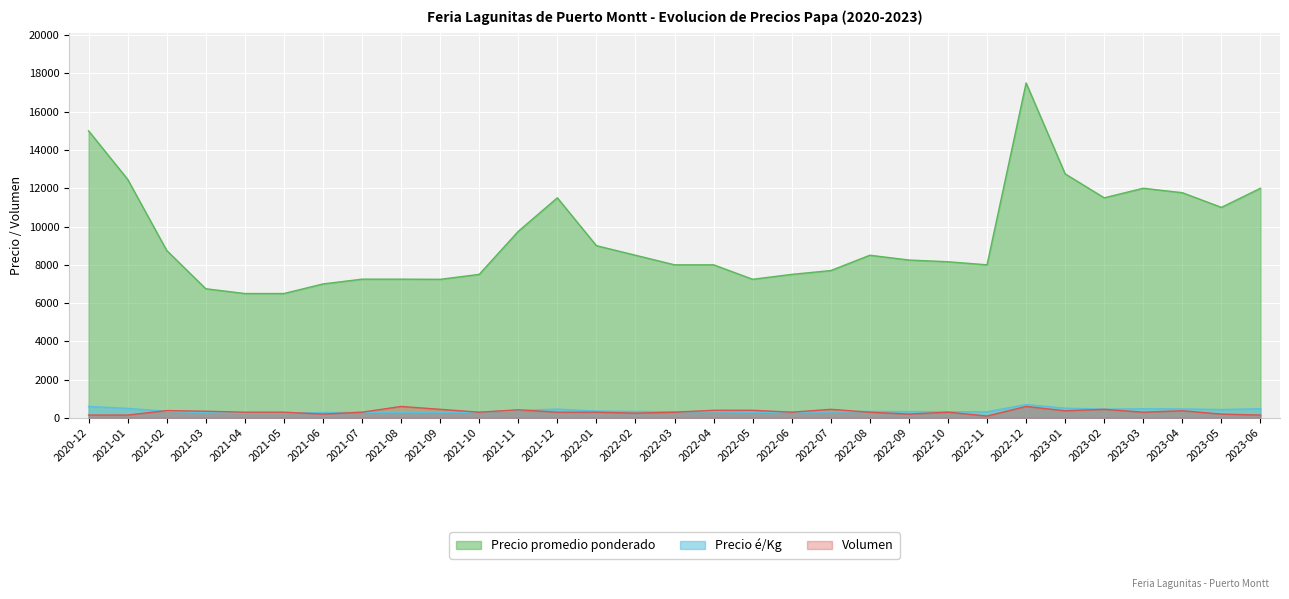

How many data points in Volumen are above 300?

12